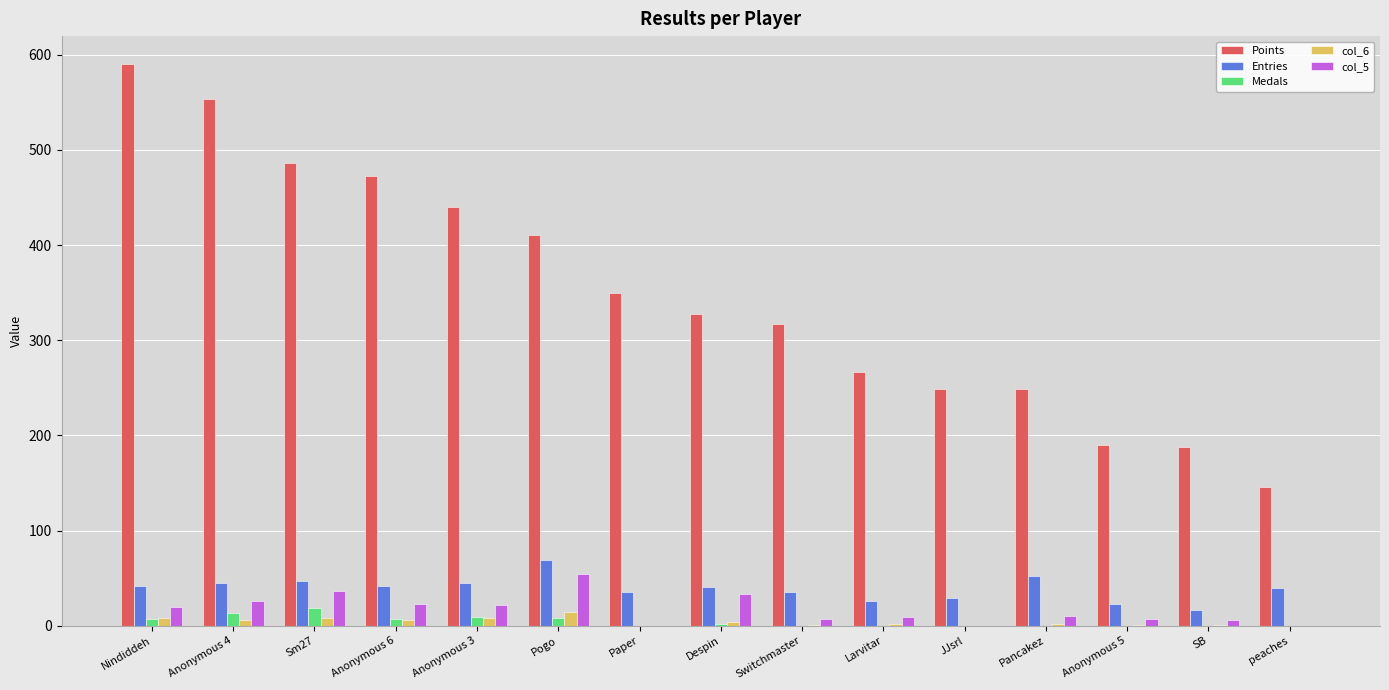

How many distinct data groups are displayed?

5